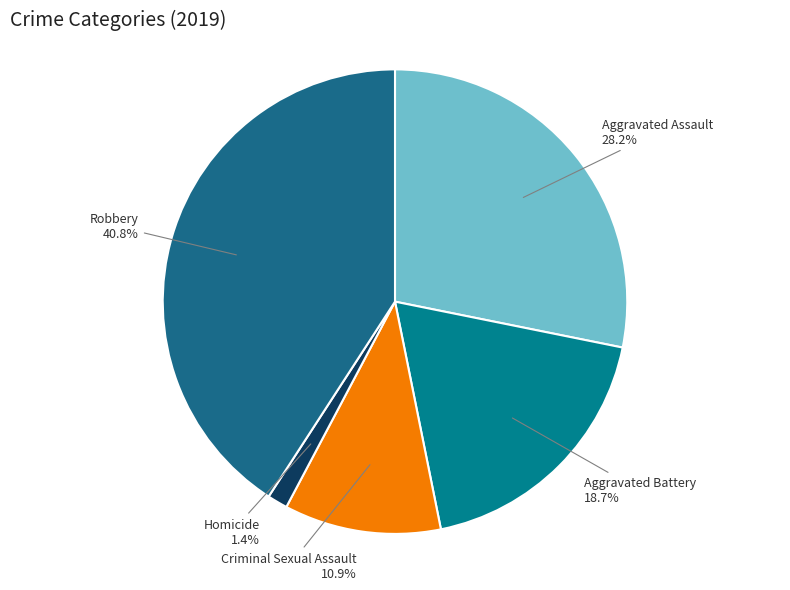

Rank the categories by value from highest to lowest.

Robbery, Aggravated Assault, Aggravated Battery, Criminal Sexual Assault, Homicide